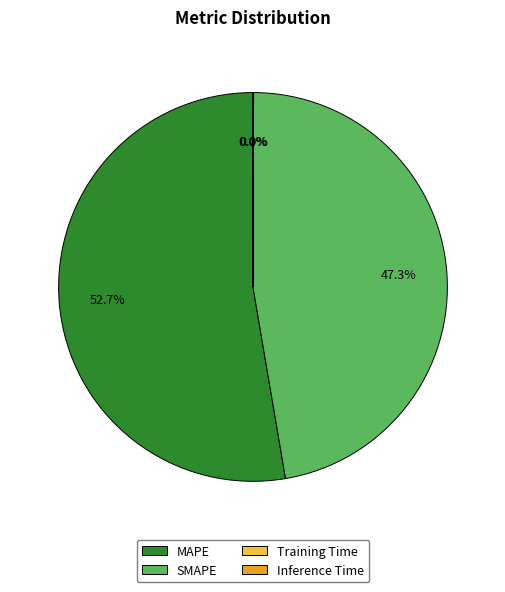

Which slice is the largest?

MAPE